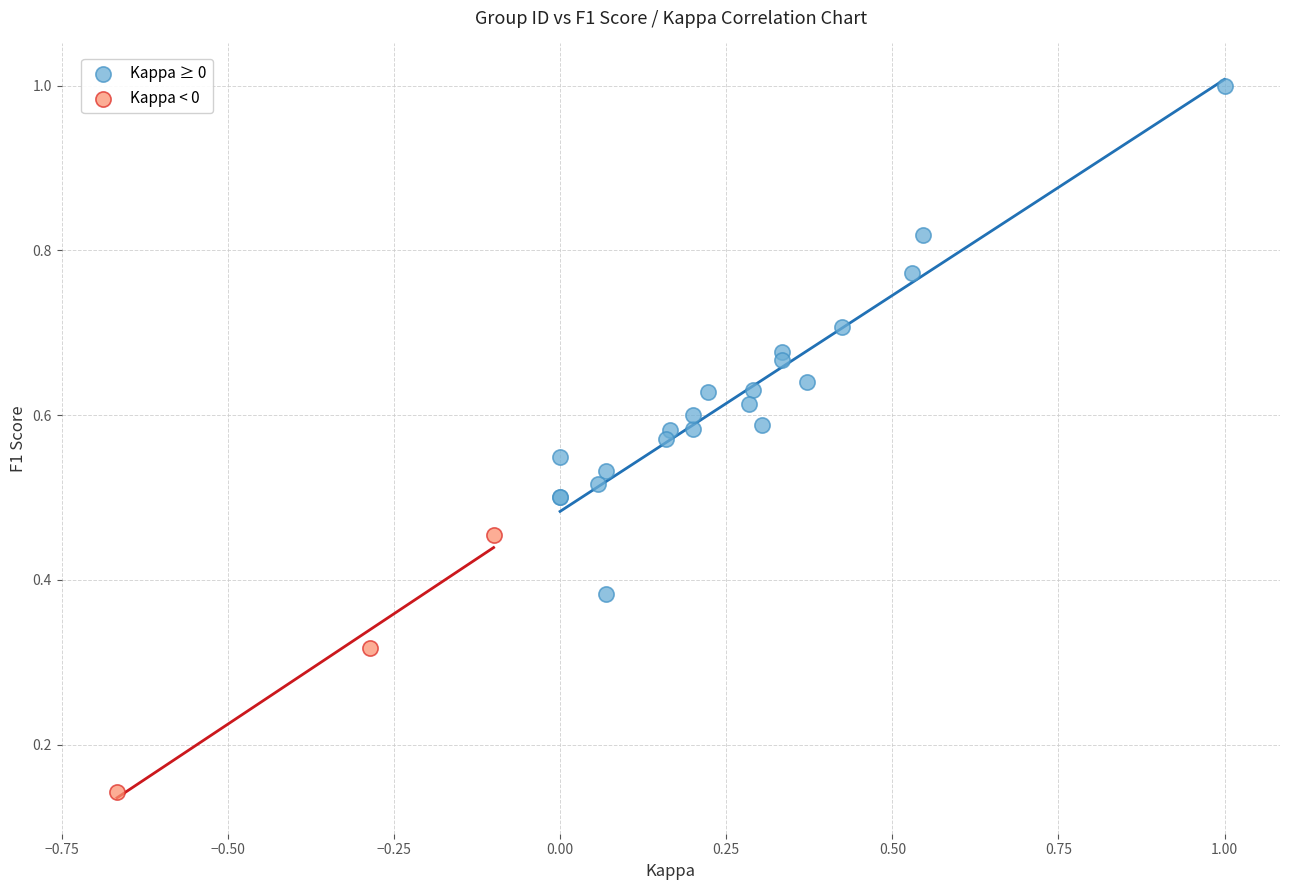

Which series contains the highest Y value?

Kappa ≥ 0